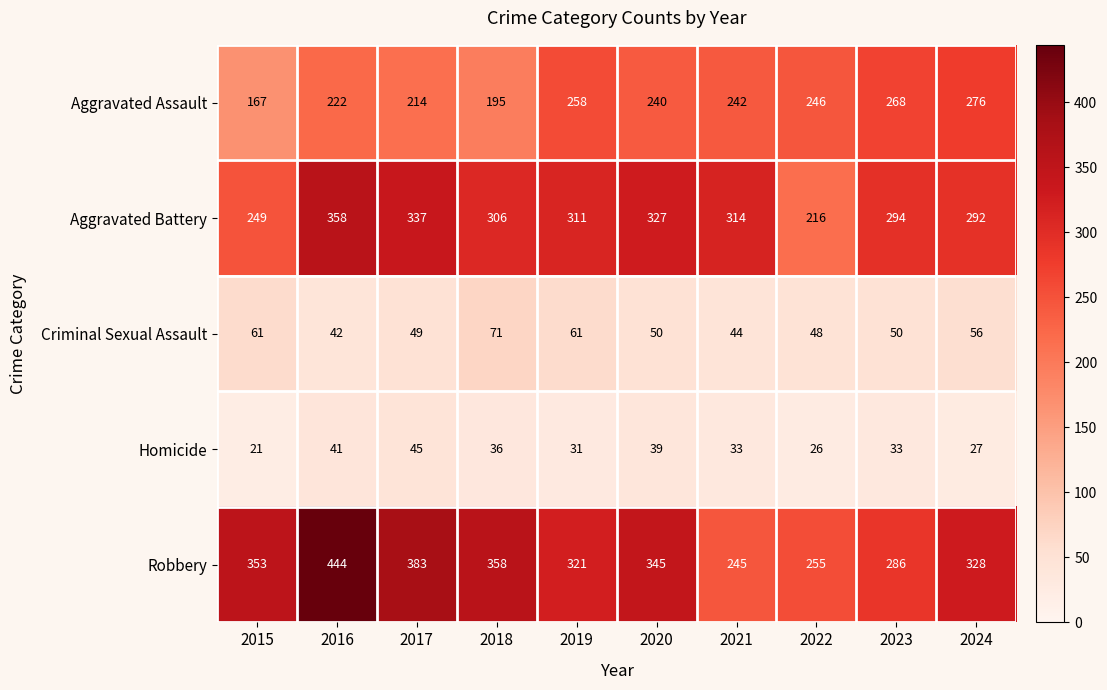

Between 2016 and 2023, which series saw the biggest shift?

Robbery